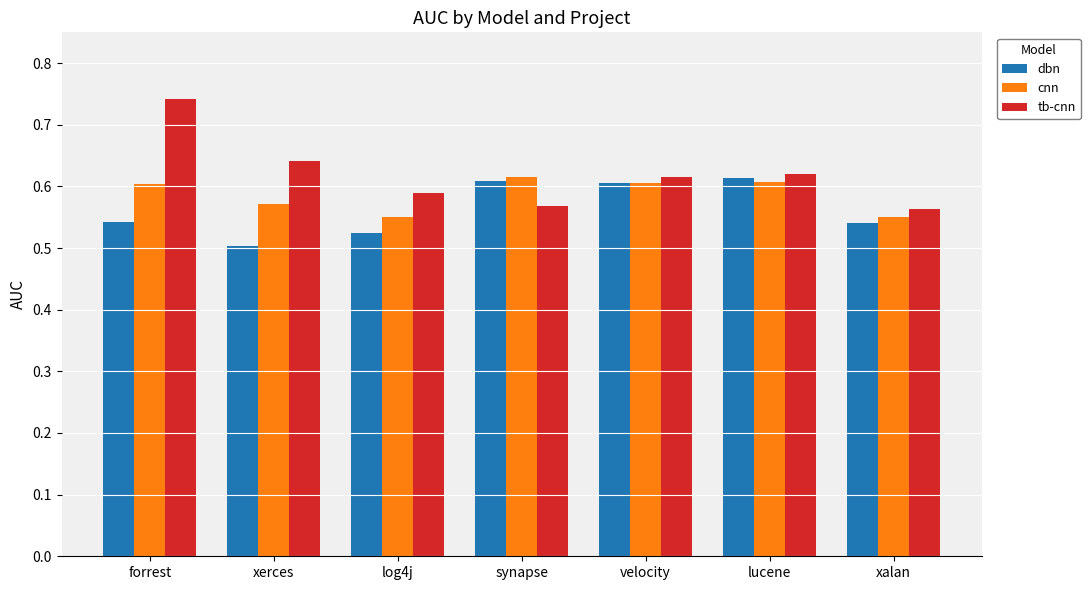

Which series has the largest range (max minus min)?

tb-cnn